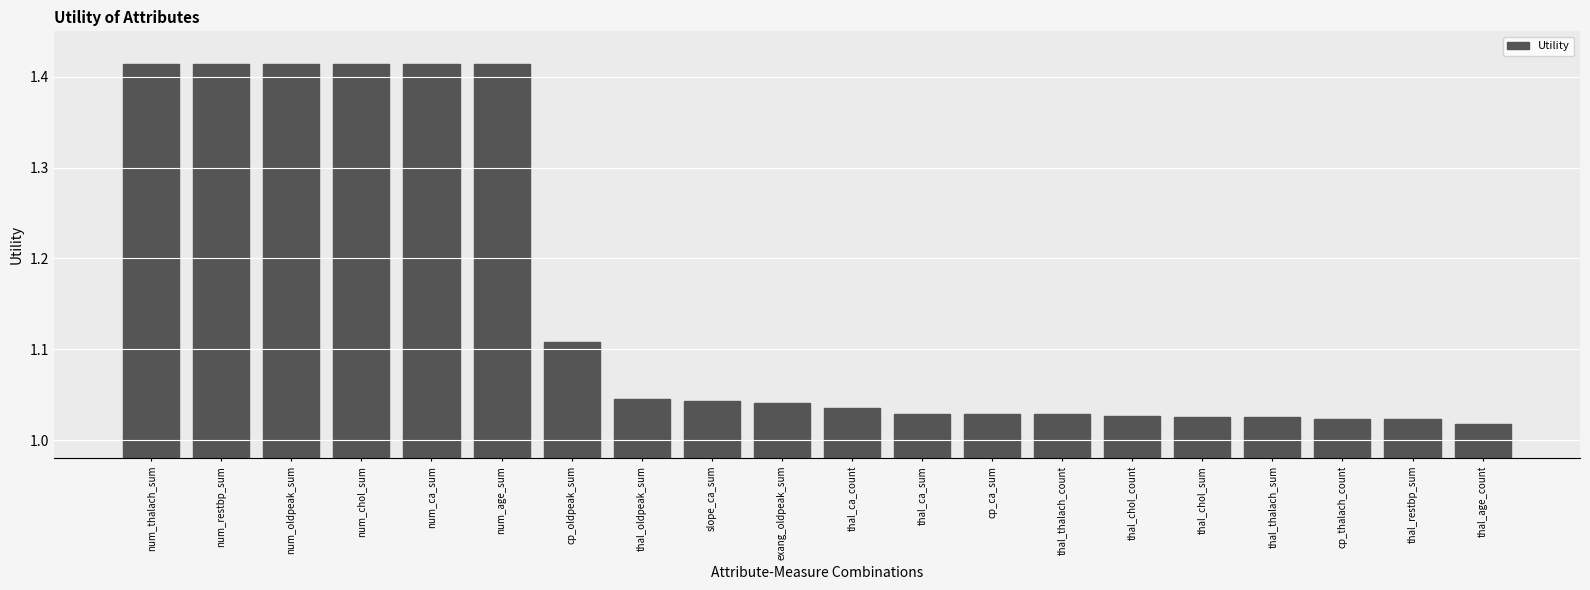

What is the difference between the maximum and minimum values?

0.4